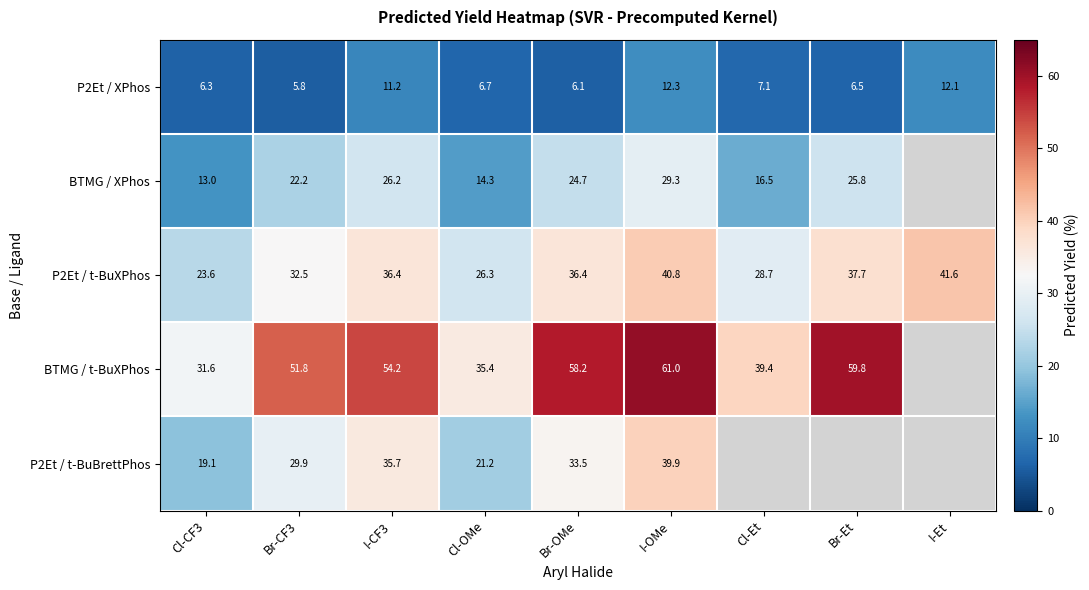

At which category does the chart reach its minimum across all series?

I-Et